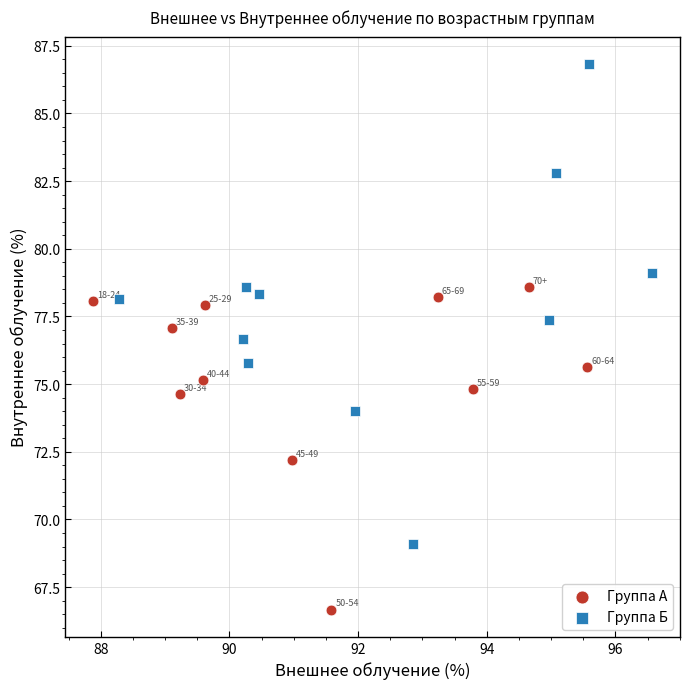

Which series has the widest spread of Y values?

Группа Б